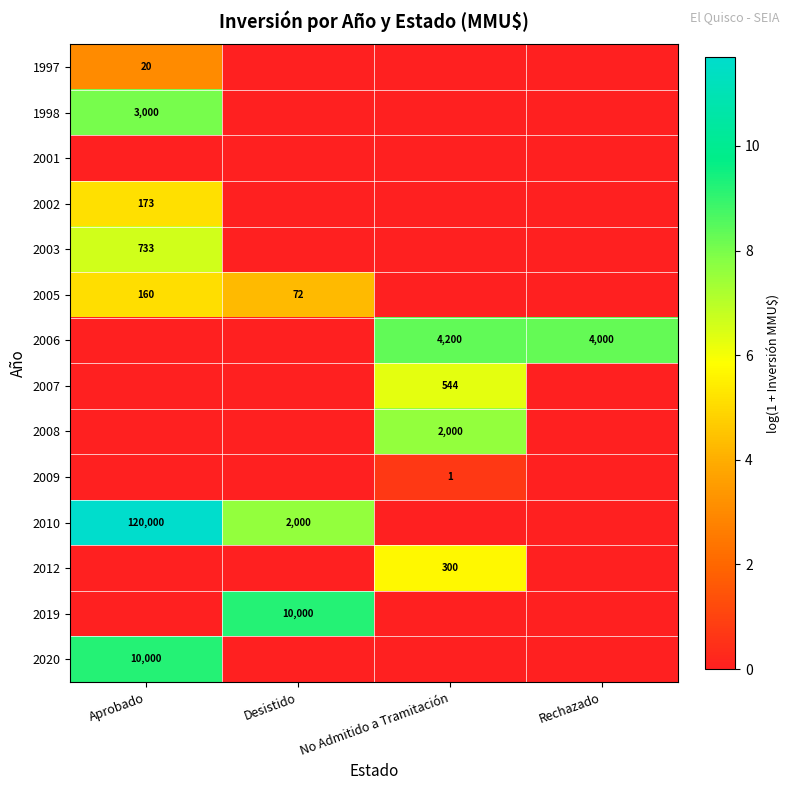

True or false: 2008 has a value of 2000 at No Admitido a Tramitación.

True